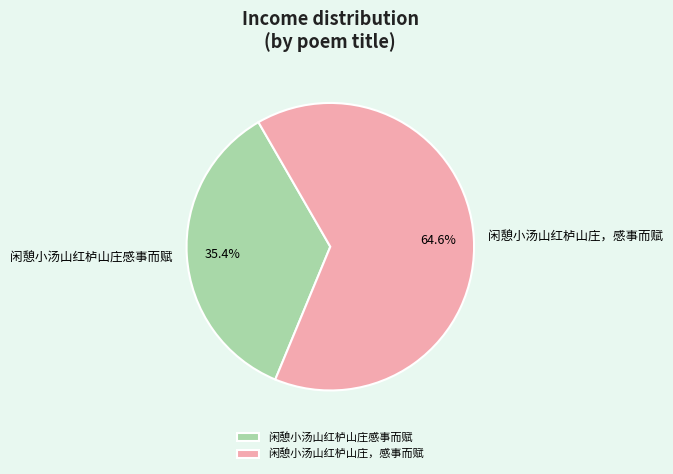

The 闲憩小汤山红栌山庄感事而赋 slice represents 35% of the pie. True or false?

True